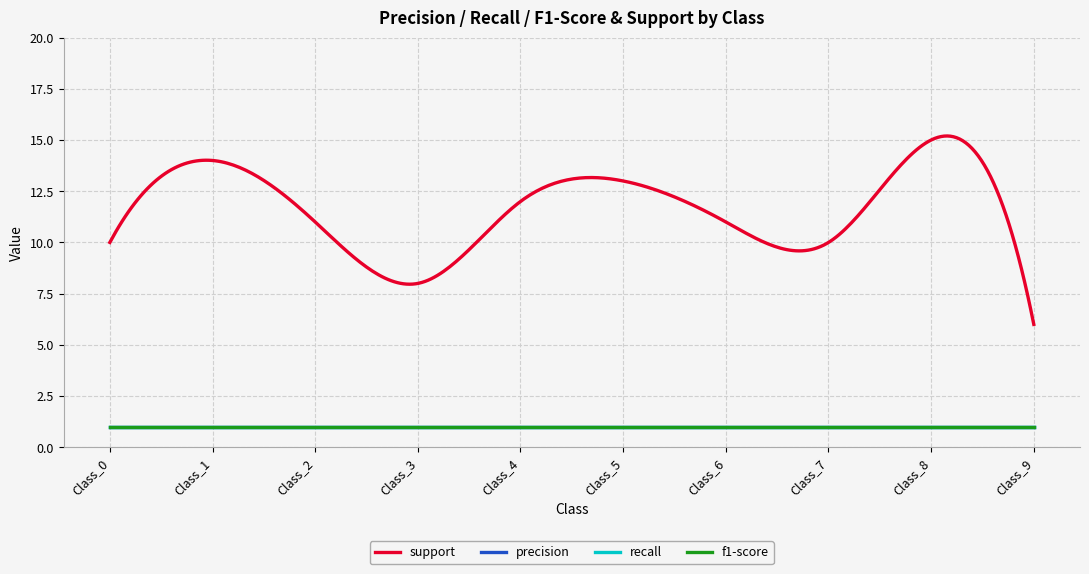

Does the chart display data point markers on the line(s)?

No